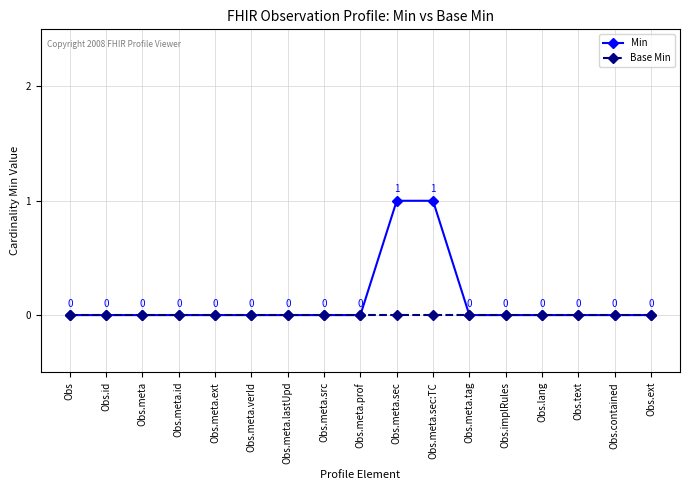

True or false: Base Min has a value of 0 at Obs.implRules.

True